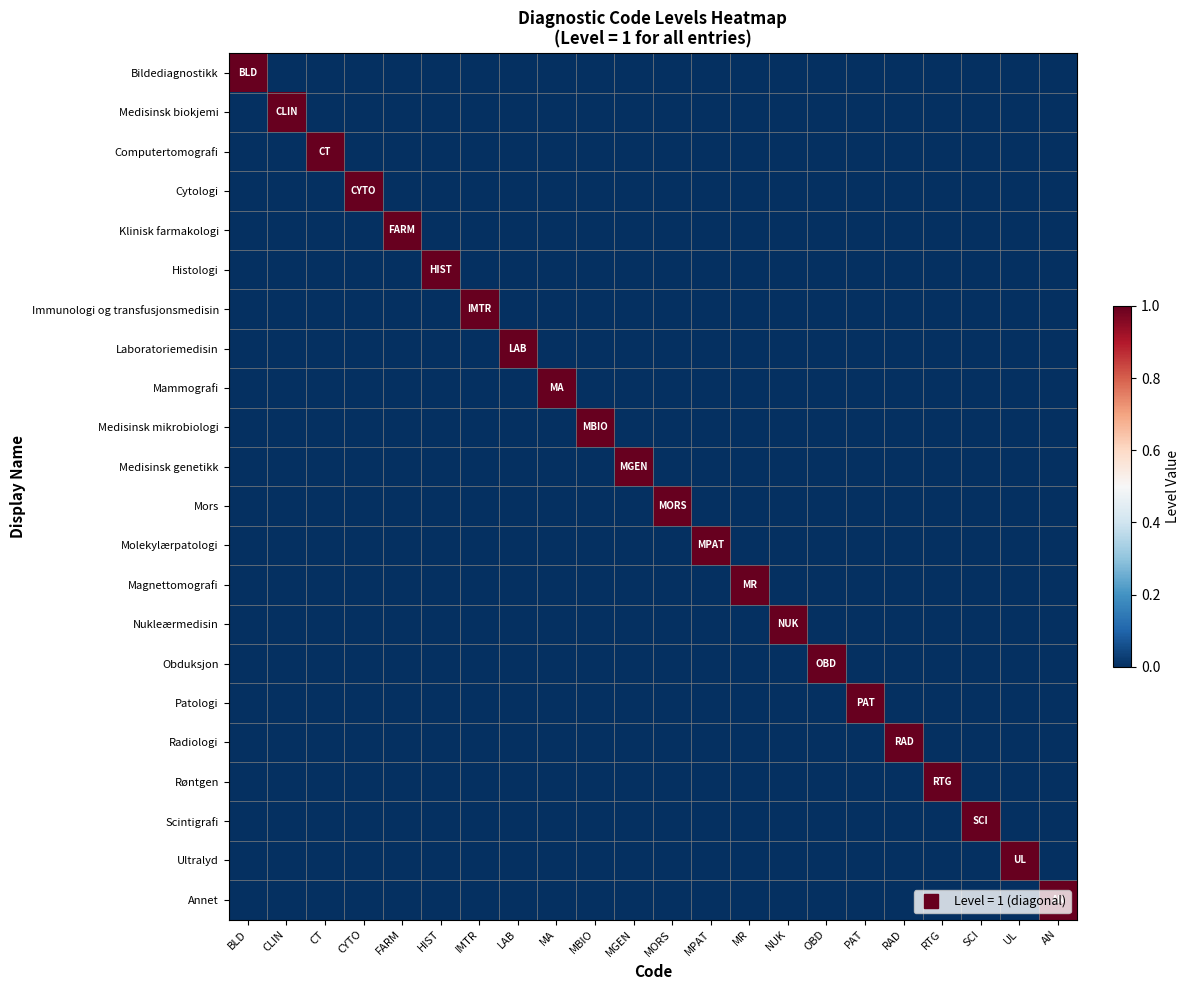

Reading left to right, extract all data points from this chart.

Bildediagnostikk: BLD=1	CLIN=0	CT=0	CYTO=0	FARM=0	HIST=0	IMTR=0	LAB=0	MA=0	MBIO=0	MGEN=0	MORS=0	MPAT=0	MR=0	NUK=0	OBD=0	PAT=0	RAD=0	RTG=0	SCI=0	UL=0	AN=0
Medisinsk biokjemi: BLD=0	CLIN=1	CT=0	CYTO=0	FARM=0	HIST=0	IMTR=0	LAB=0	MA=0	MBIO=0	MGEN=0	MORS=0	MPAT=0	MR=0	NUK=0	OBD=0	PAT=0	RAD=0	RTG=0	SCI=0	UL=0	AN=0
Computertomografi: BLD=0	CLIN=0	CT=1	CYTO=0	FARM=0	HIST=0	IMTR=0	LAB=0	MA=0	MBIO=0	MGEN=0	MORS=0	MPAT=0	MR=0	NUK=0	OBD=0	PAT=0	RAD=0	RTG=0	SCI=0	UL=0	AN=0
Cytologi: BLD=0	CLIN=0	CT=0	CYTO=1	FARM=0	HIST=0	IMTR=0	LAB=0	MA=0	MBIO=0	MGEN=0	MORS=0	MPAT=0	MR=0	NUK=0	OBD=0	PAT=0	RAD=0	RTG=0	SCI=0	UL=0	AN=0
Klinisk farmakologi: BLD=0	CLIN=0	CT=0	CYTO=0	FARM=1	HIST=0	IMTR=0	LAB=0	MA=0	MBIO=0	MGEN=0	MORS=0	MPAT=0	MR=0	NUK=0	OBD=0	PAT=0	RAD=0	RTG=0	SCI=0	UL=0	AN=0
Histologi: BLD=0	CLIN=0	CT=0	CYTO=0	FARM=0	HIST=1	IMTR=0	LAB=0	MA=0	MBIO=0	MGEN=0	MORS=0	MPAT=0	MR=0	NUK=0	OBD=0	PAT=0	RAD=0	RTG=0	SCI=0	UL=0	AN=0
Immunologi og transfusjonsmedisin: BLD=0	CLIN=0	CT=0	CYTO=0	FARM=0	HIST=0	IMTR=1	LAB=0	MA=0	MBIO=0	MGEN=0	MORS=0	MPAT=0	MR=0	NUK=0	OBD=0	PAT=0	RAD=0	RTG=0	SCI=0	UL=0	AN=0
Laboratoriemedisin: BLD=0	CLIN=0	CT=0	CYTO=0	FARM=0	HIST=0	IMTR=0	LAB=1	MA=0	MBIO=0	MGEN=0	MORS=0	MPAT=0	MR=0	NUK=0	OBD=0	PAT=0	RAD=0	RTG=0	SCI=0	UL=0	AN=0
Mammografi: BLD=0	CLIN=0	CT=0	CYTO=0	FARM=0	HIST=0	IMTR=0	LAB=0	MA=1	MBIO=0	MGEN=0	MORS=0	MPAT=0	MR=0	NUK=0	OBD=0	PAT=0	RAD=0	RTG=0	SCI=0	UL=0	AN=0
Medisinsk mikrobiologi: BLD=0	CLIN=0	CT=0	CYTO=0	FARM=0	HIST=0	IMTR=0	LAB=0	MA=0	MBIO=1	MGEN=0	MORS=0	MPAT=0	MR=0	NUK=0	OBD=0	PAT=0	RAD=0	RTG=0	SCI=0	UL=0	AN=0
Medisinsk genetikk: BLD=0	CLIN=0	CT=0	CYTO=0	FARM=0	HIST=0	IMTR=0	LAB=0	MA=0	MBIO=0	MGEN=1	MORS=0	MPAT=0	MR=0	NUK=0	OBD=0	PAT=0	RAD=0	RTG=0	SCI=0	UL=0	AN=0
Mors: BLD=0	CLIN=0	CT=0	CYTO=0	FARM=0	HIST=0	IMTR=0	LAB=0	MA=0	MBIO=0	MGEN=0	MORS=1	MPAT=0	MR=0	NUK=0	OBD=0	PAT=0	RAD=0	RTG=0	SCI=0	UL=0	AN=0
Molekylærpatologi: BLD=0	CLIN=0	CT=0	CYTO=0	FARM=0	HIST=0	IMTR=0	LAB=0	MA=0	MBIO=0	MGEN=0	MORS=0	MPAT=1	MR=0	NUK=0	OBD=0	PAT=0	RAD=0	RTG=0	SCI=0	UL=0	AN=0
Magnettomografi: BLD=0	CLIN=0	CT=0	CYTO=0	FARM=0	HIST=0	IMTR=0	LAB=0	MA=0	MBIO=0	MGEN=0	MORS=0	MPAT=0	MR=1	NUK=0	OBD=0	PAT=0	RAD=0	RTG=0	SCI=0	UL=0	AN=0
Nukleærmedisin: BLD=0	CLIN=0	CT=0	CYTO=0	FARM=0	HIST=0	IMTR=0	LAB=0	MA=0	MBIO=0	MGEN=0	MORS=0	MPAT=0	MR=0	NUK=1	OBD=0	PAT=0	RAD=0	RTG=0	SCI=0	UL=0	AN=0
Obduksjon: BLD=0	CLIN=0	CT=0	CYTO=0	FARM=0	HIST=0	IMTR=0	LAB=0	MA=0	MBIO=0	MGEN=0	MORS=0	MPAT=0	MR=0	NUK=0	OBD=1	PAT=0	RAD=0	RTG=0	SCI=0	UL=0	AN=0
Patologi: BLD=0	CLIN=0	CT=0	CYTO=0	FARM=0	HIST=0	IMTR=0	LAB=0	MA=0	MBIO=0	MGEN=0	MORS=0	MPAT=0	MR=0	NUK=0	OBD=0	PAT=1	RAD=0	RTG=0	SCI=0	UL=0	AN=0
Radiologi: BLD=0	CLIN=0	CT=0	CYTO=0	FARM=0	HIST=0	IMTR=0	LAB=0	MA=0	MBIO=0	MGEN=0	MORS=0	MPAT=0	MR=0	NUK=0	OBD=0	PAT=0	RAD=1	RTG=0	SCI=0	UL=0	AN=0
Røntgen: BLD=0	CLIN=0	CT=0	CYTO=0	FARM=0	HIST=0	IMTR=0	LAB=0	MA=0	MBIO=0	MGEN=0	MORS=0	MPAT=0	MR=0	NUK=0	OBD=0	PAT=0	RAD=0	RTG=1	SCI=0	UL=0	AN=0
Scintigrafi: BLD=0	CLIN=0	CT=0	CYTO=0	FARM=0	HIST=0	IMTR=0	LAB=0	MA=0	MBIO=0	MGEN=0	MORS=0	MPAT=0	MR=0	NUK=0	OBD=0	PAT=0	RAD=0	RTG=0	SCI=1	UL=0	AN=0
Ultralyd: BLD=0	CLIN=0	CT=0	CYTO=0	FARM=0	HIST=0	IMTR=0	LAB=0	MA=0	MBIO=0	MGEN=0	MORS=0	MPAT=0	MR=0	NUK=0	OBD=0	PAT=0	RAD=0	RTG=0	SCI=0	UL=1	AN=0
Annet: BLD=0	CLIN=0	CT=0	CYTO=0	FARM=0	HIST=0	IMTR=0	LAB=0	MA=0	MBIO=0	MGEN=0	MORS=0	MPAT=0	MR=0	NUK=0	OBD=0	PAT=0	RAD=0	RTG=0	SCI=0	UL=0	AN=1